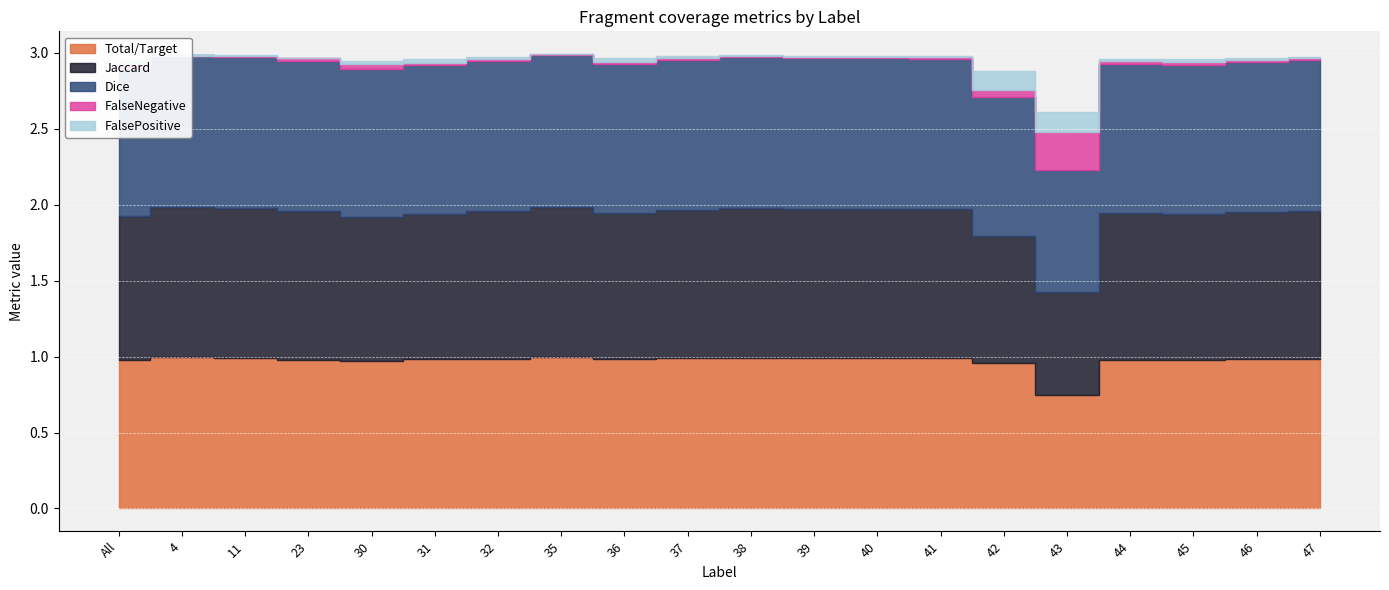

How many categories are shown in the chart?

20